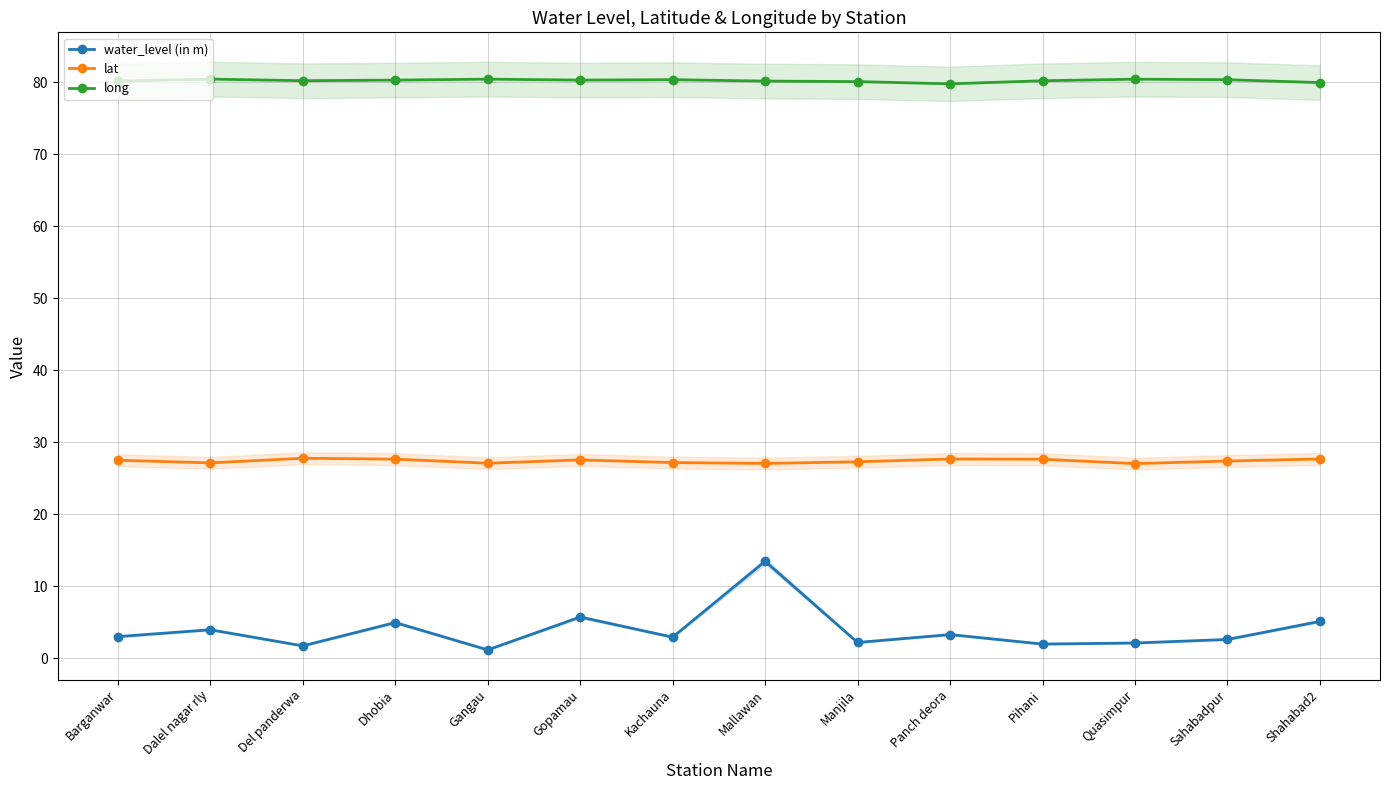

True or false: long and lat cross at least once.

False